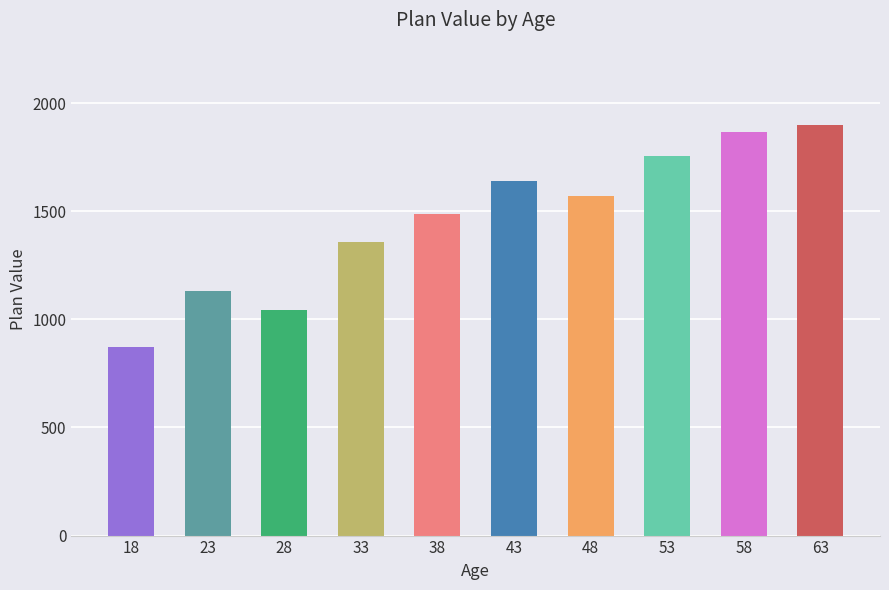

Which category has the highest value across all series?

63